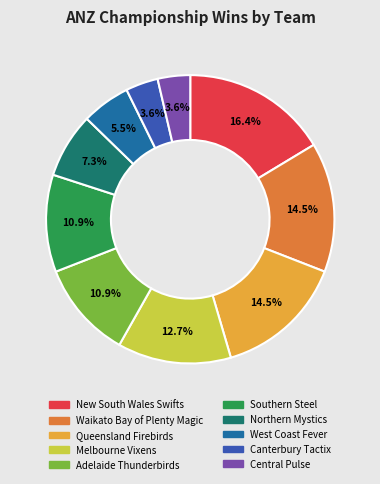

To the nearest percent, what is the difference between the largest and smallest slice percentages?

13%